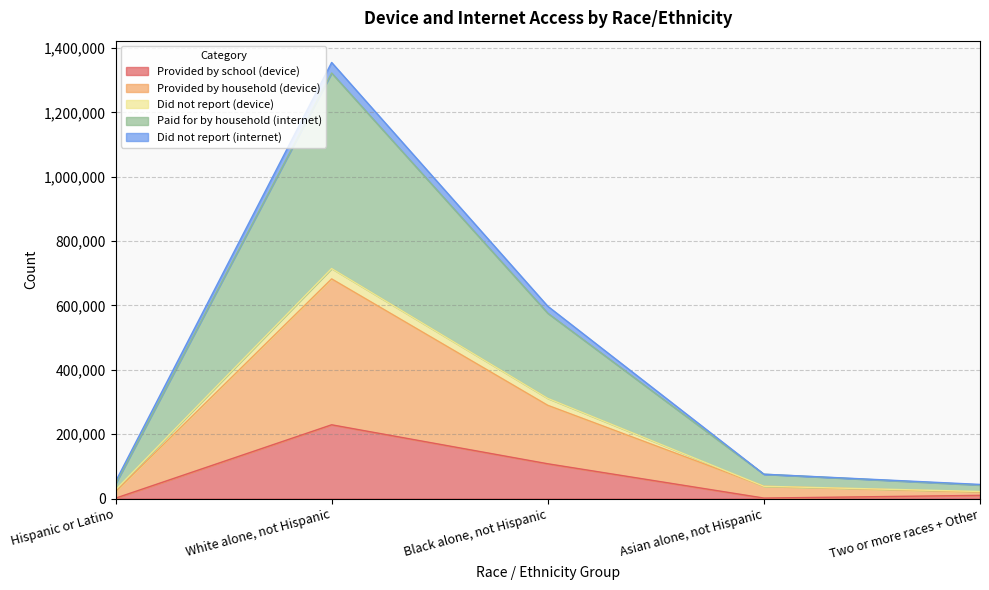

At which category is the sum across all series the highest?

White alone, not Hispanic